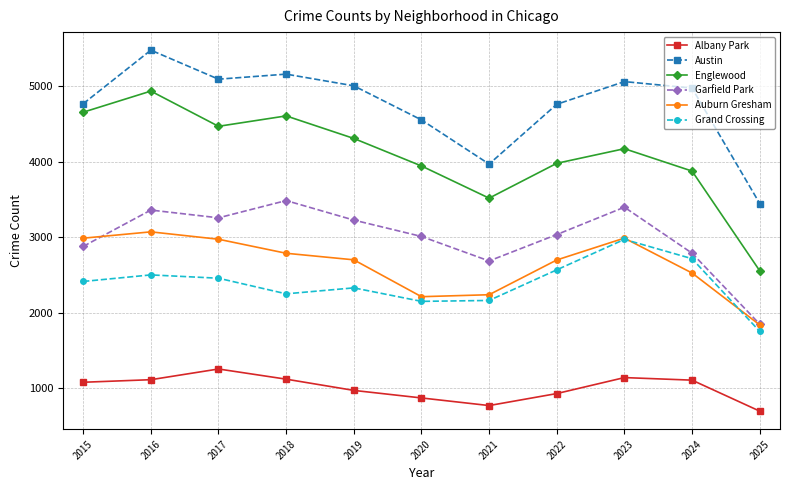

Which series has the largest range (max minus min)?

Englewood